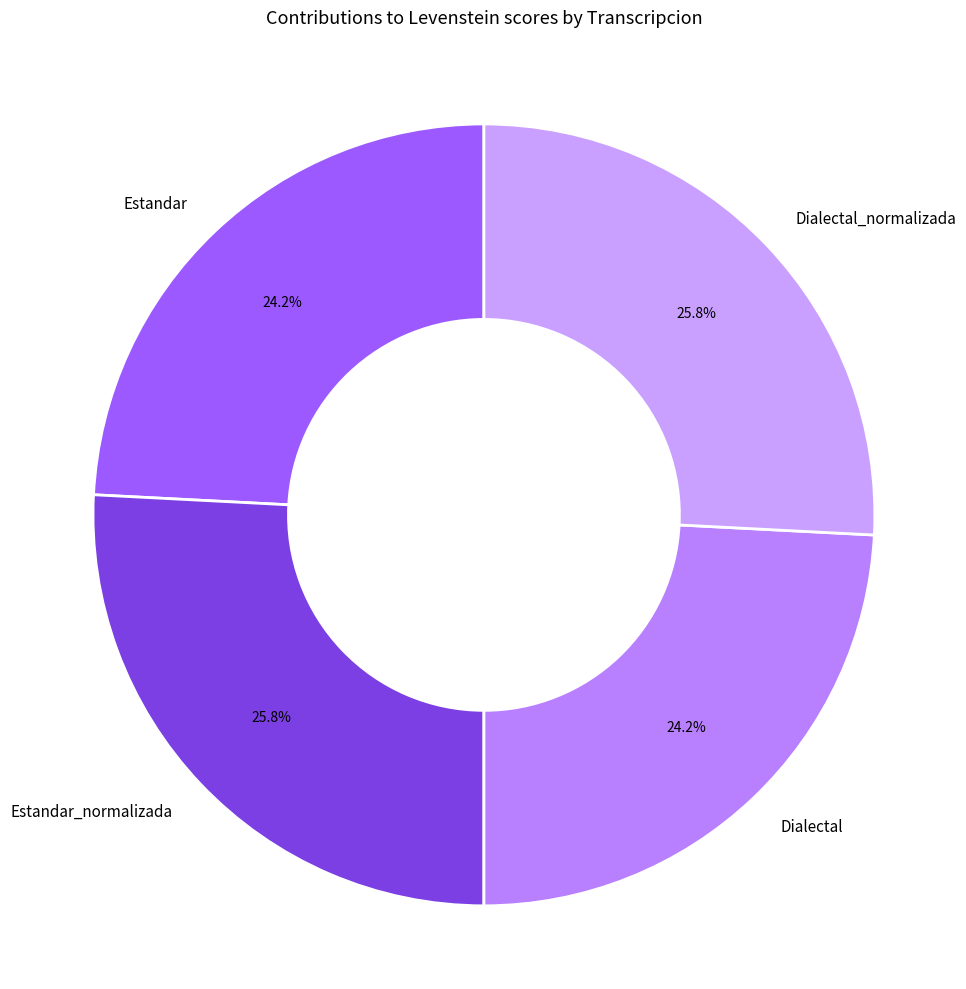

How many segments does this pie chart have?

4